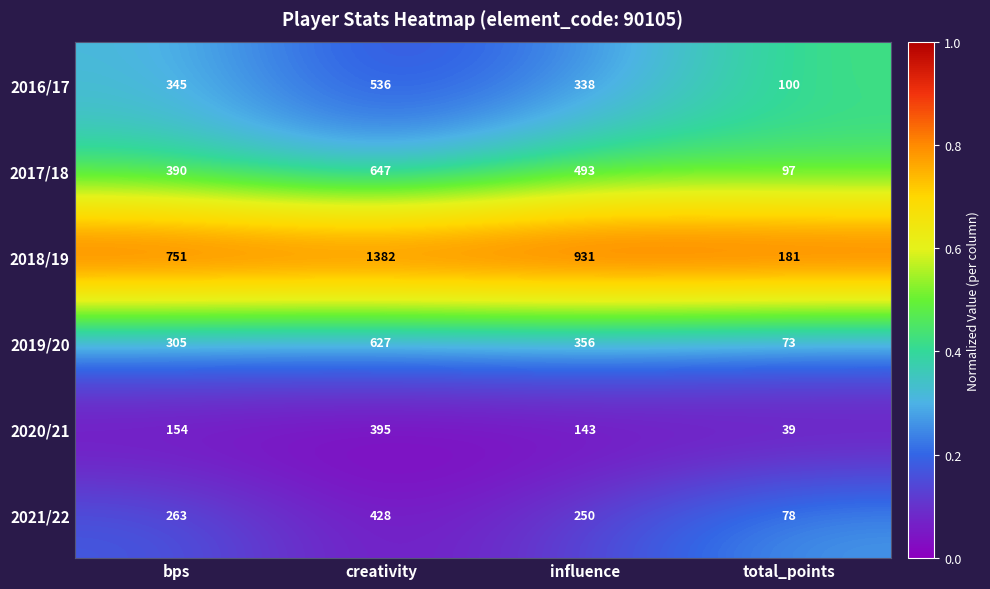

Is the value of 2017/18 at influence greater than the value of 2018/19 at total_points?

Yes